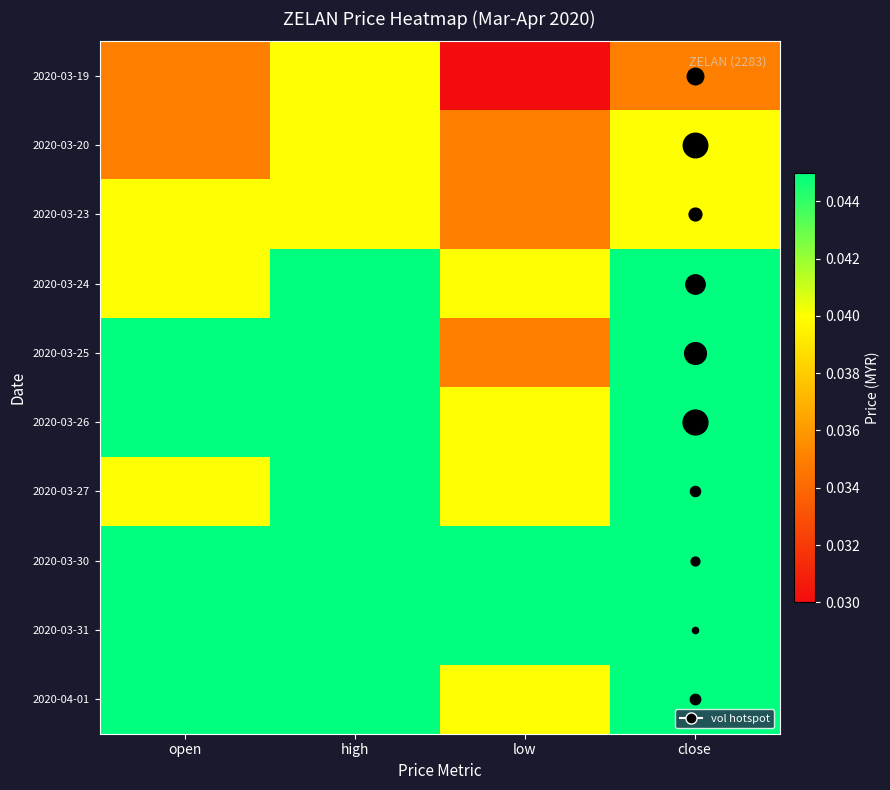

At how many categories does at least one series exceed 0?

4